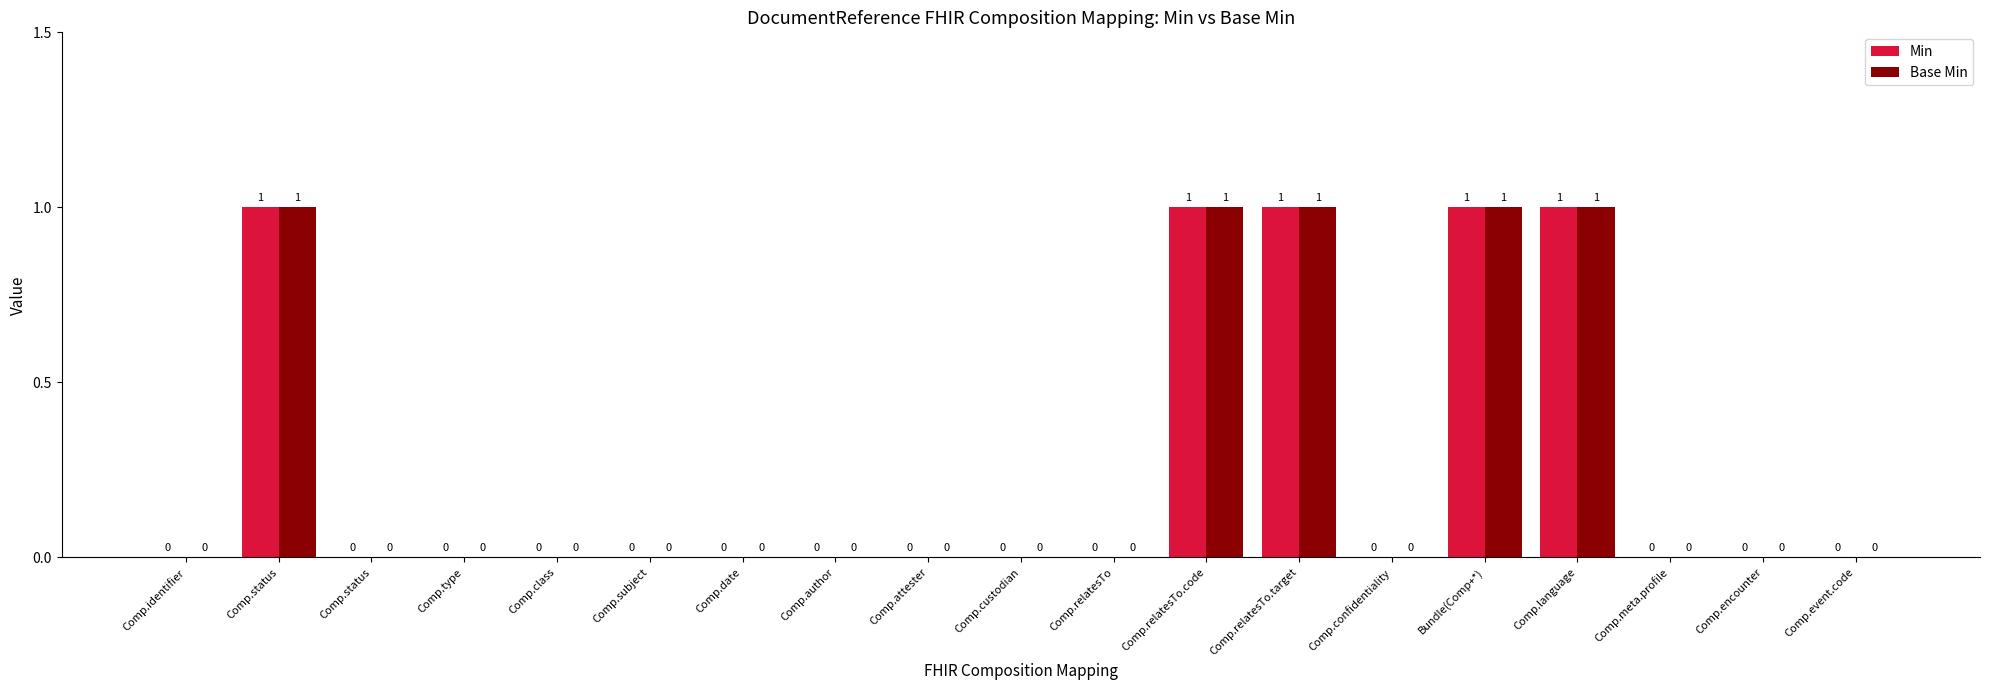

True or false: Base Min has a value of 0 at Comp.custodian.

True